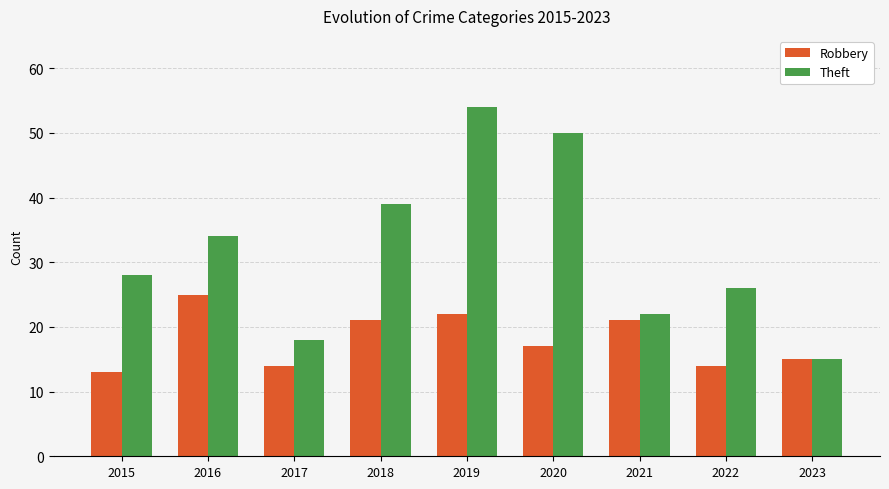

The value of Theft at 2017 is 9. True or false?

False